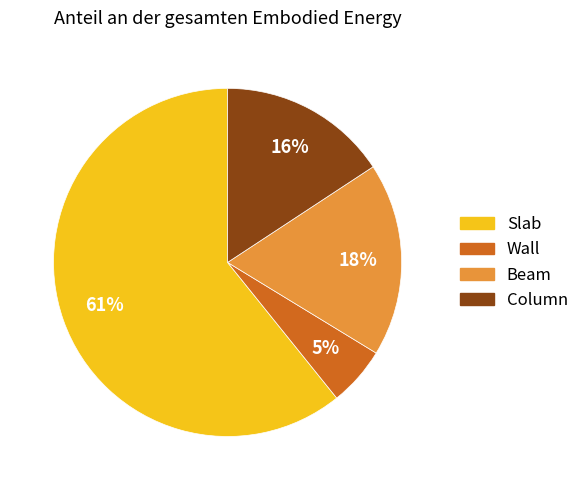

Rank the categories by value from lowest to highest.

Wall, Column, Beam, Slab